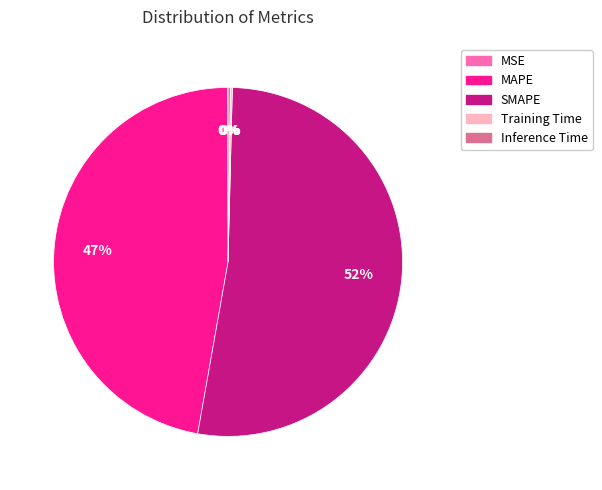

What is the ratio of the value at MAPE to the value at SMAPE?

0.9